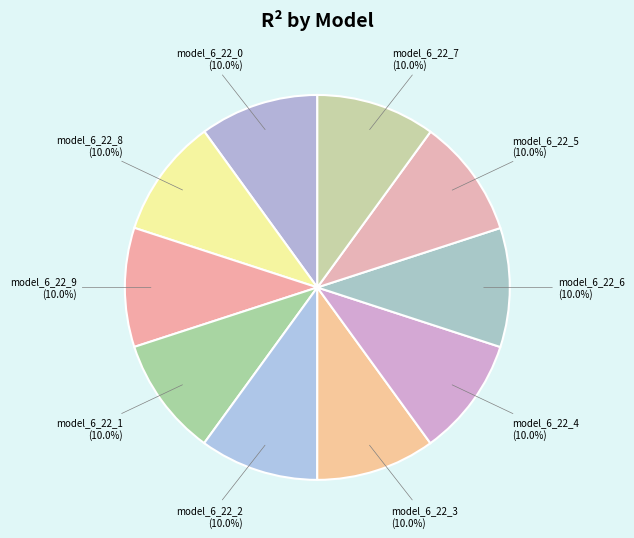

What percentage do model_6_22_5 and model_6_22_1 together represent?

20.0%